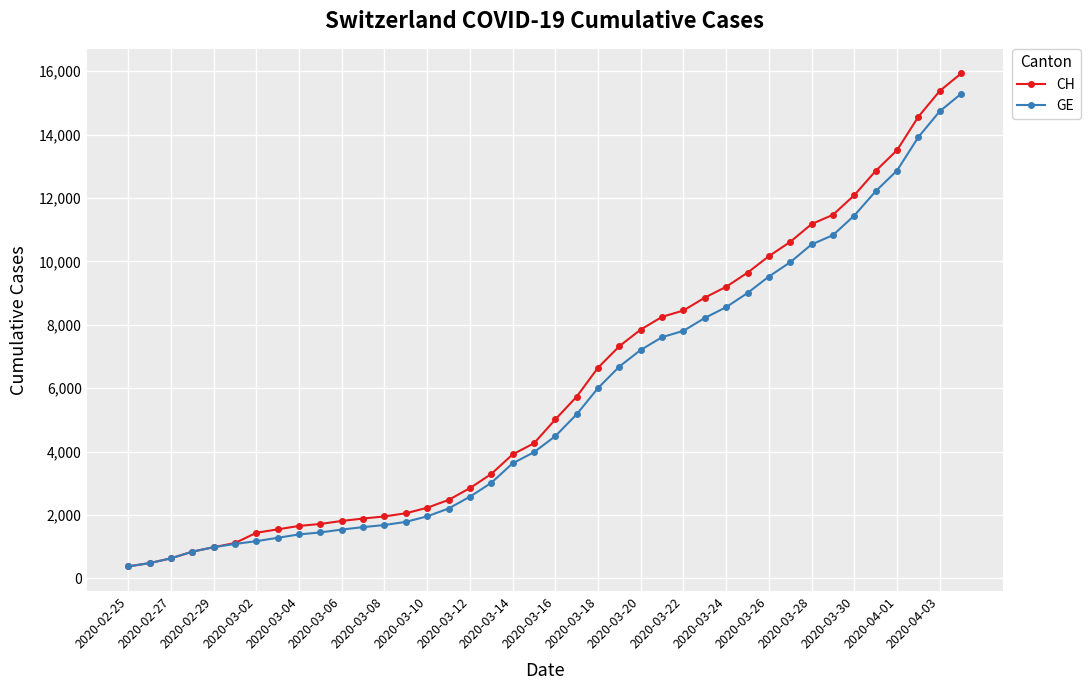

Does the chart have visible grid lines?

Yes